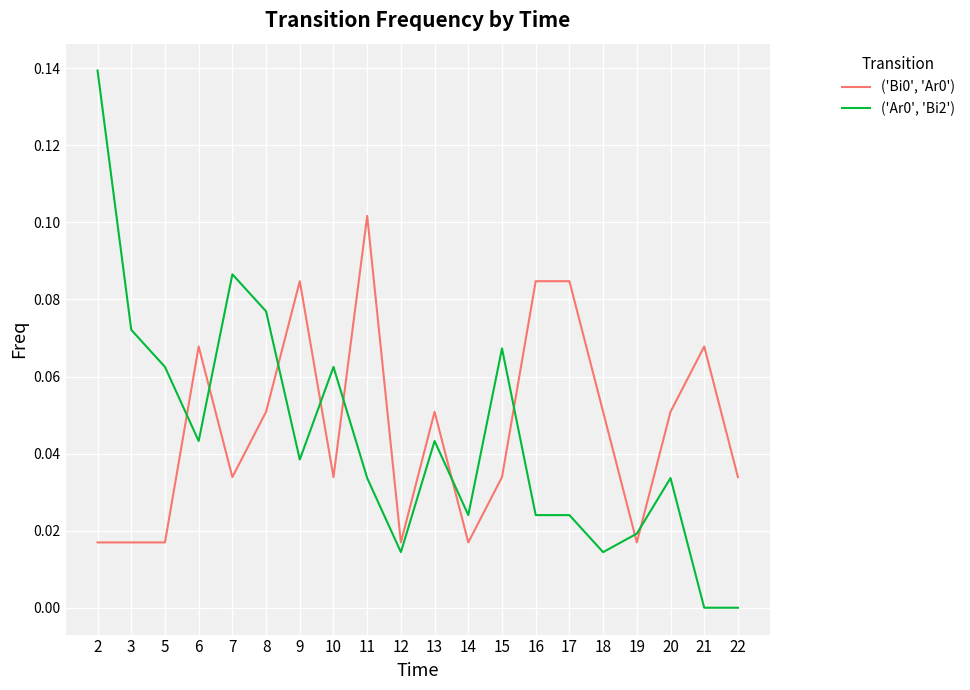

How many intersections are there between ('Bi0', 'Ar0') and ('Ar0', 'Bi2')?

9